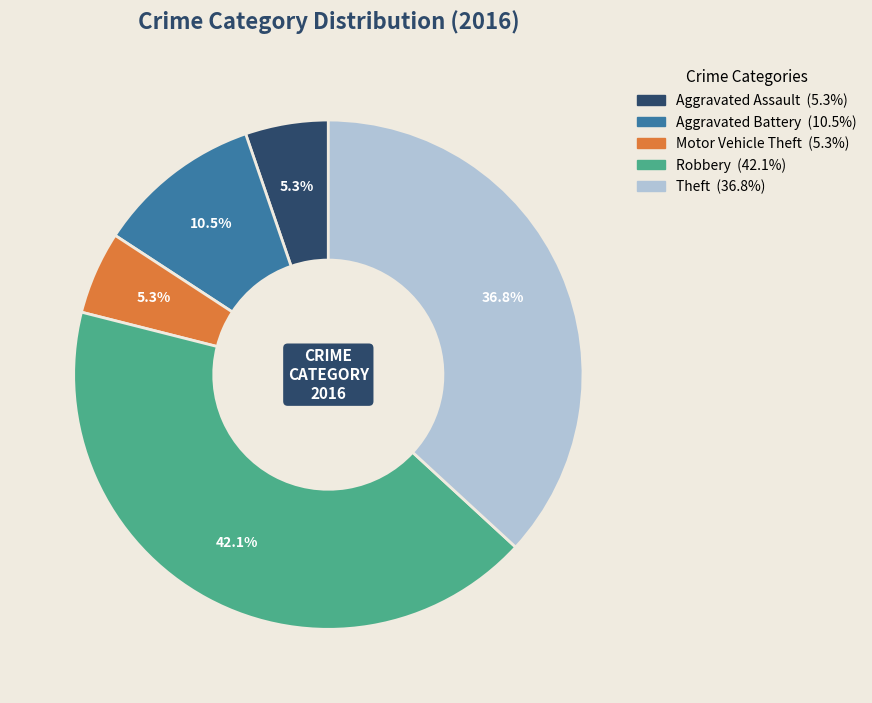

True or false: Aggravated Assault accounts for 5% of the total.

True